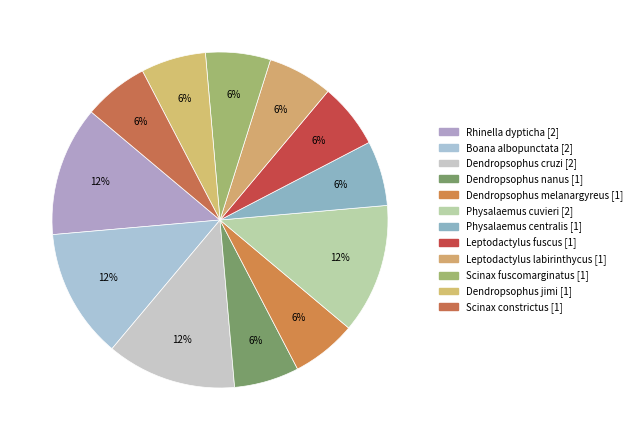

Which category has the biggest portion of the pie?

Rhinella dypticha